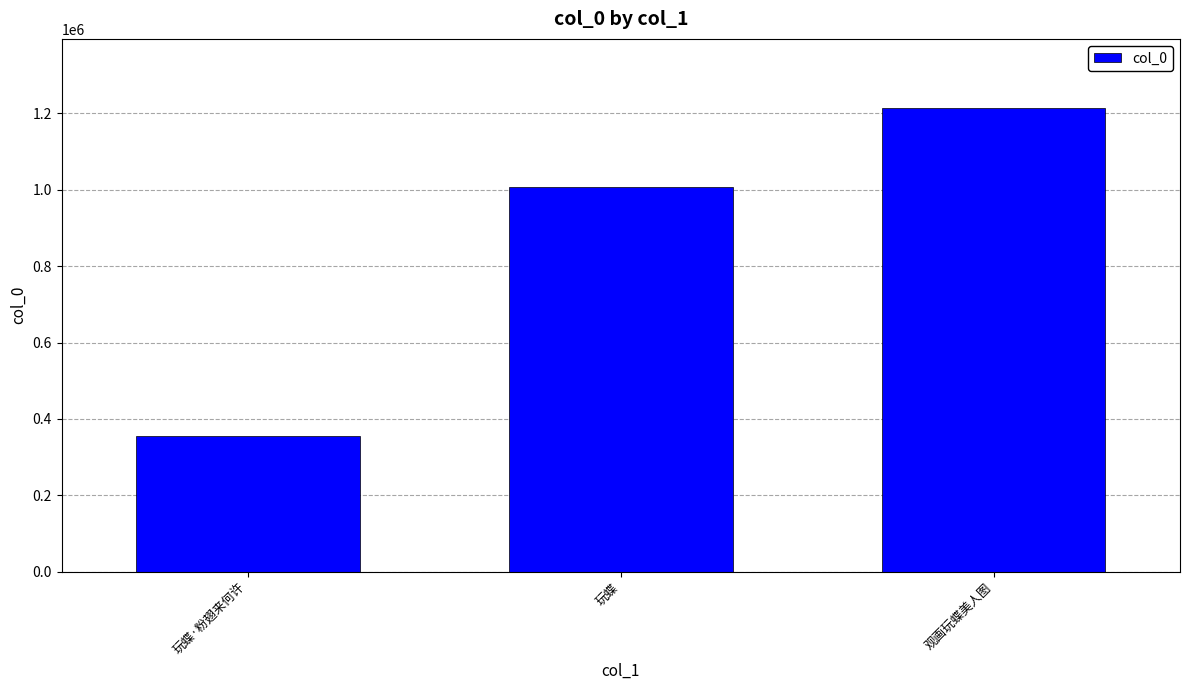

Is it true that the value at 观画玩蝶美人图 is 482277?

False